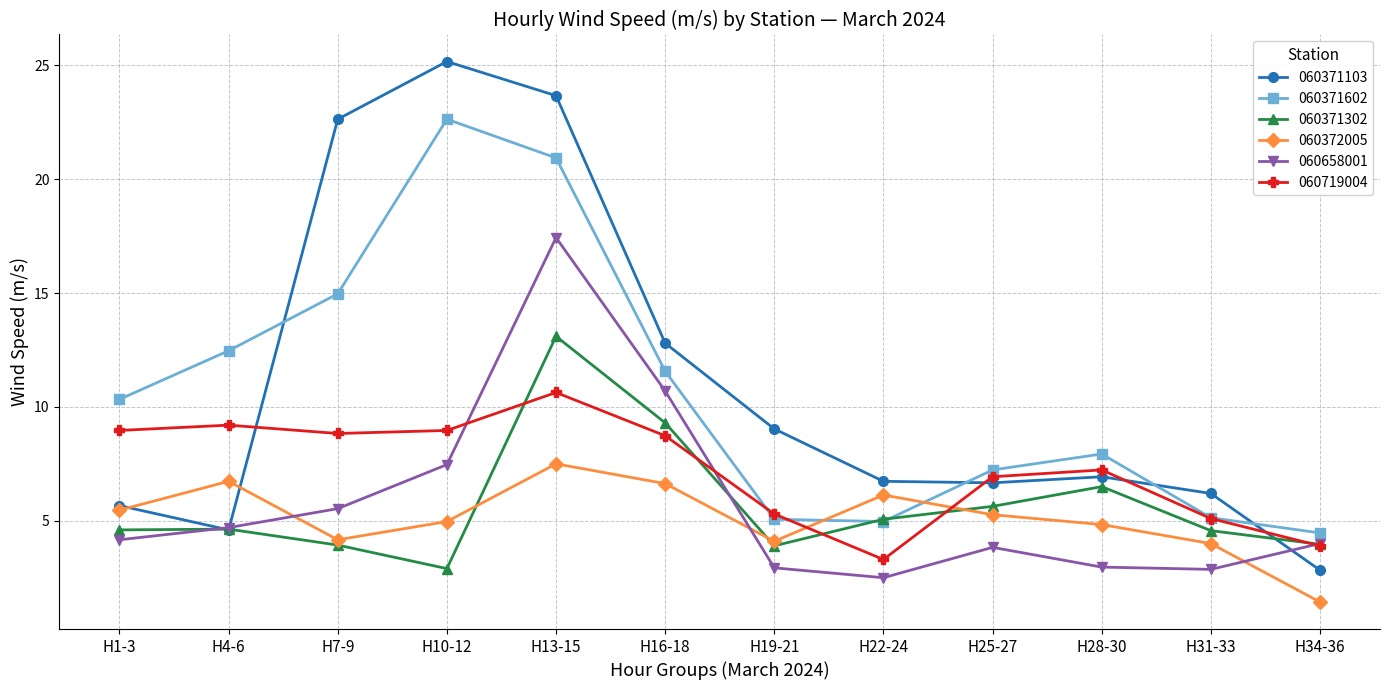

Where do 060371103 and 060371602 first cross each other?

H4-6 and H7-9